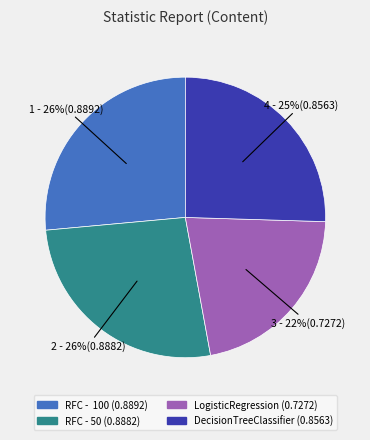

How many segments does this pie chart have?

4